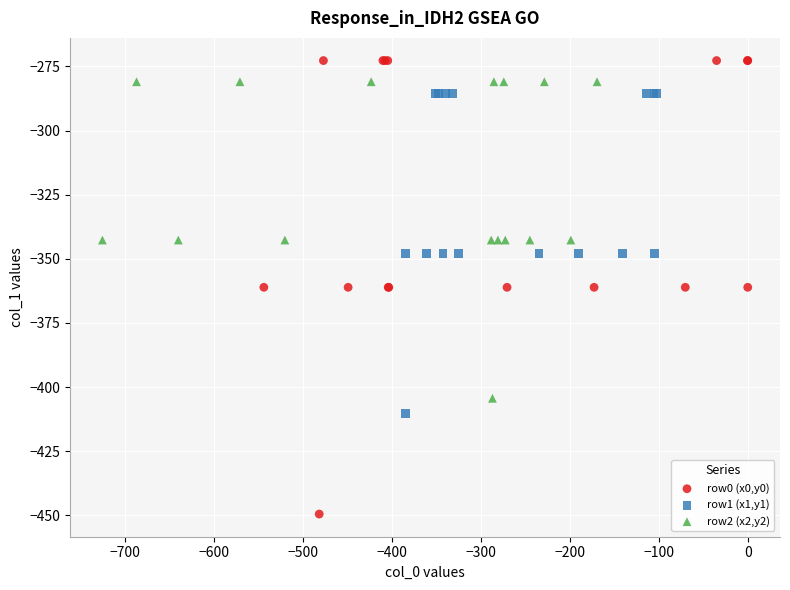

Which series contains the lowest Y value?

row0 (x0,y0)